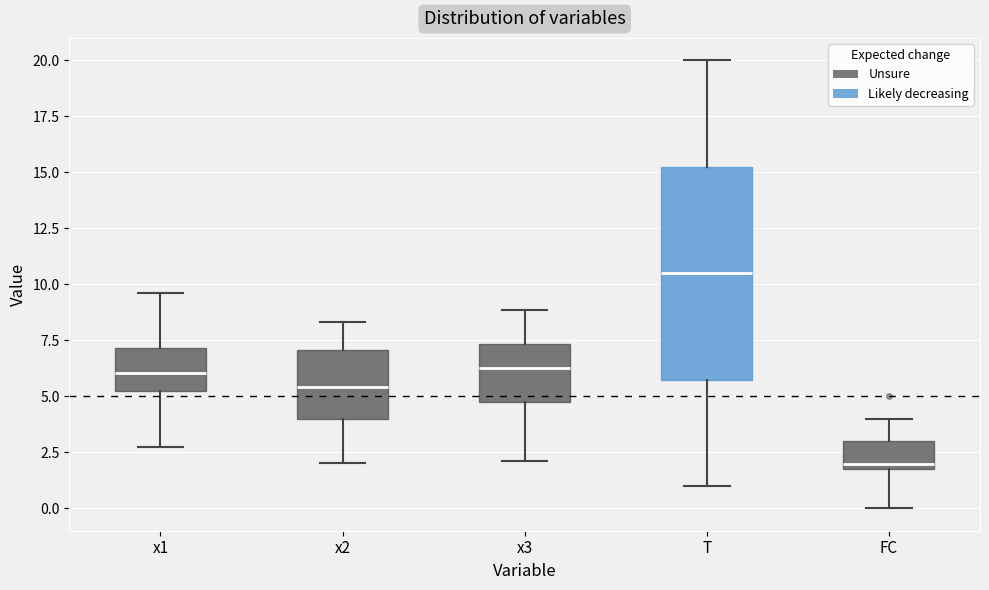

Where does the upper whisker of the box for x3 end on the y-axis? The values are not printed on the chart, so give them approximately, as read against the axis.

9.0